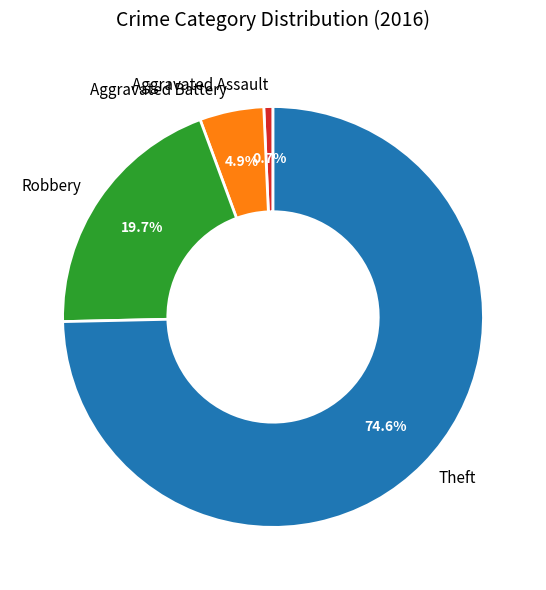

What is the largest slice in the pie chart?

Theft